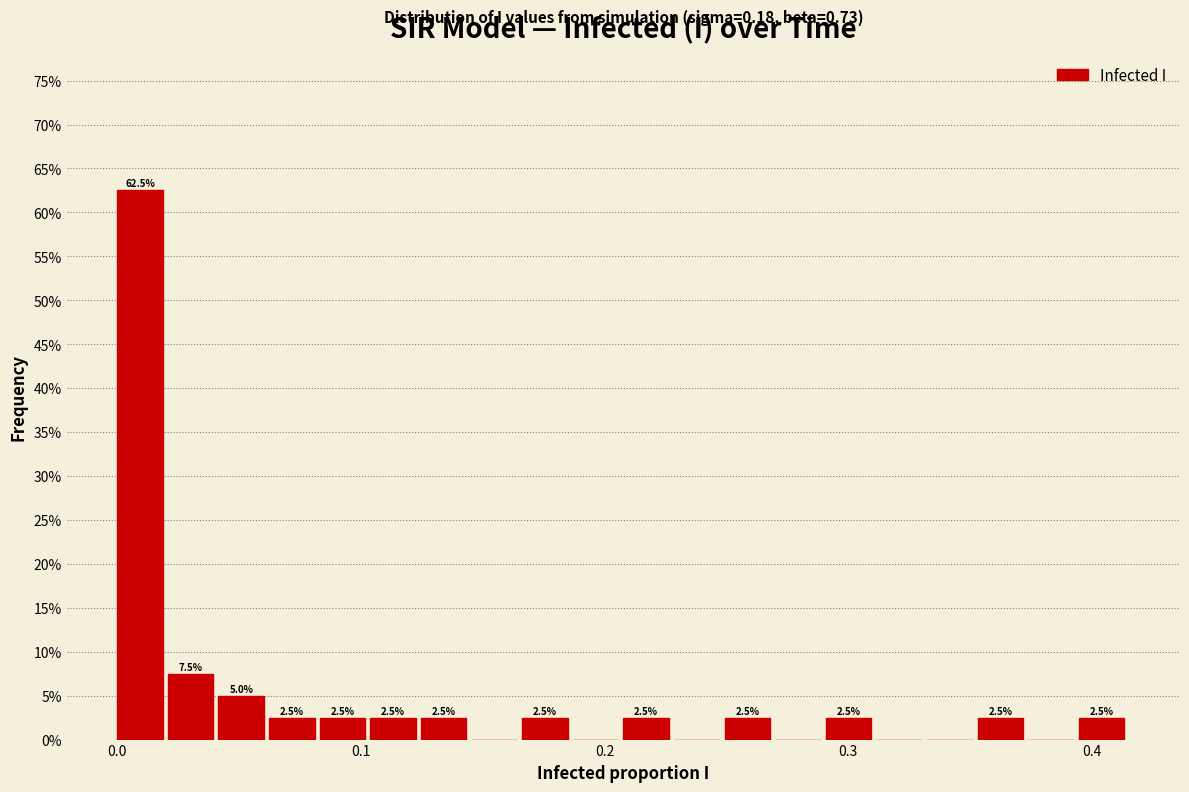

Read against the x-axis, roughly where is the centre of the tallest bar?

0.01